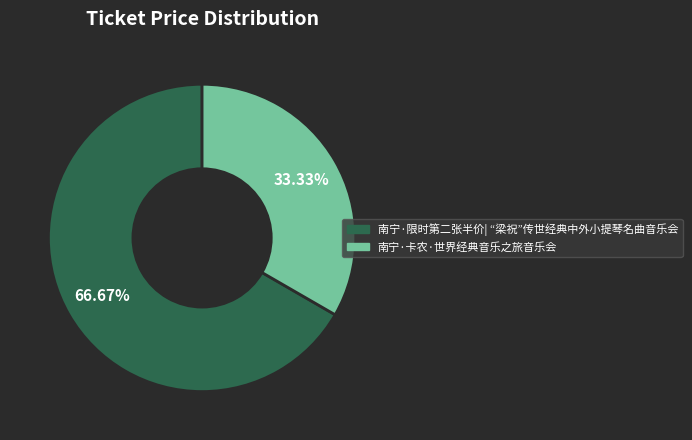

Does 南宁·限时第二张半价| “梁祝”传世经典中外小提琴名曲音乐会 represent more than half of the total?

Yes